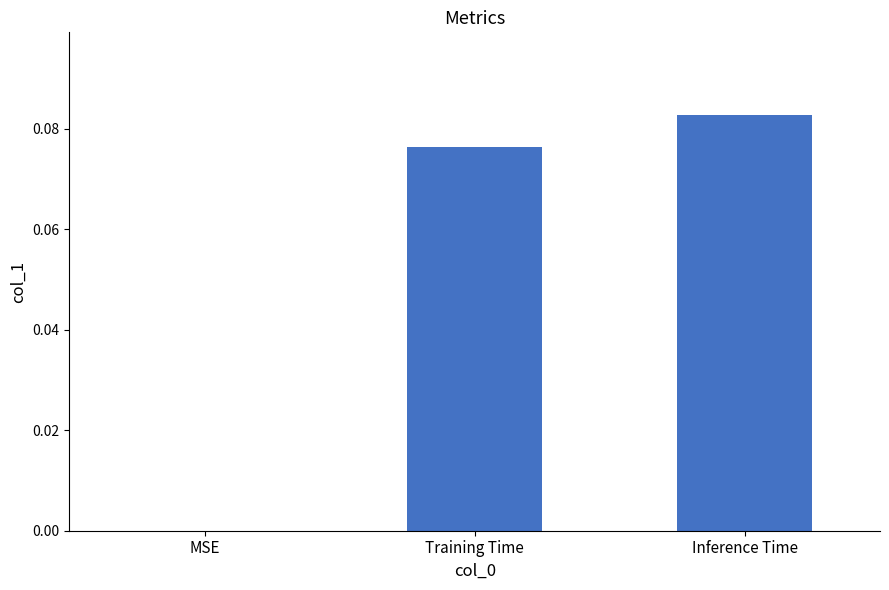

What is the change in value from MSE to Inference Time?

+0.1